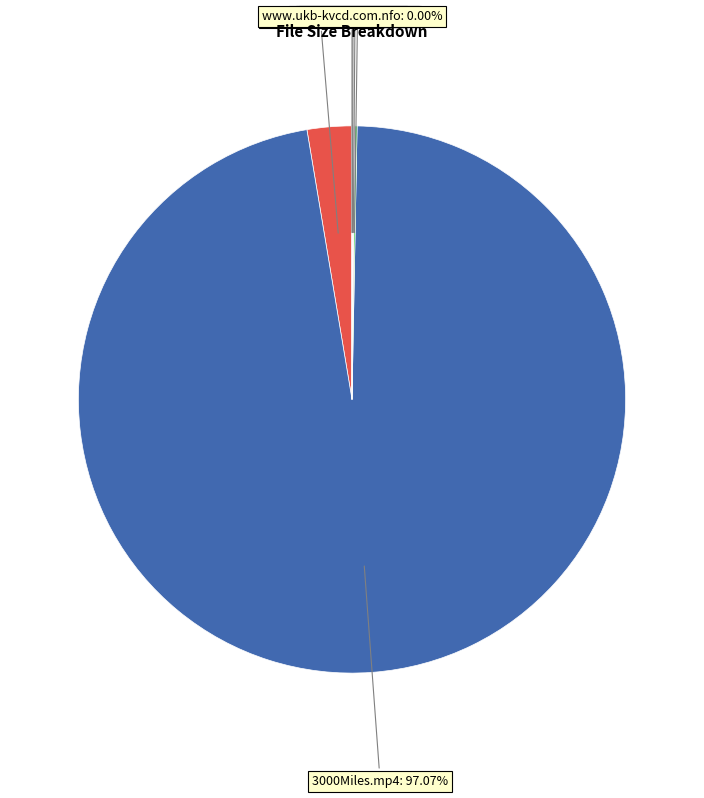

Is there any slice that represents more than half of the pie?

Yes